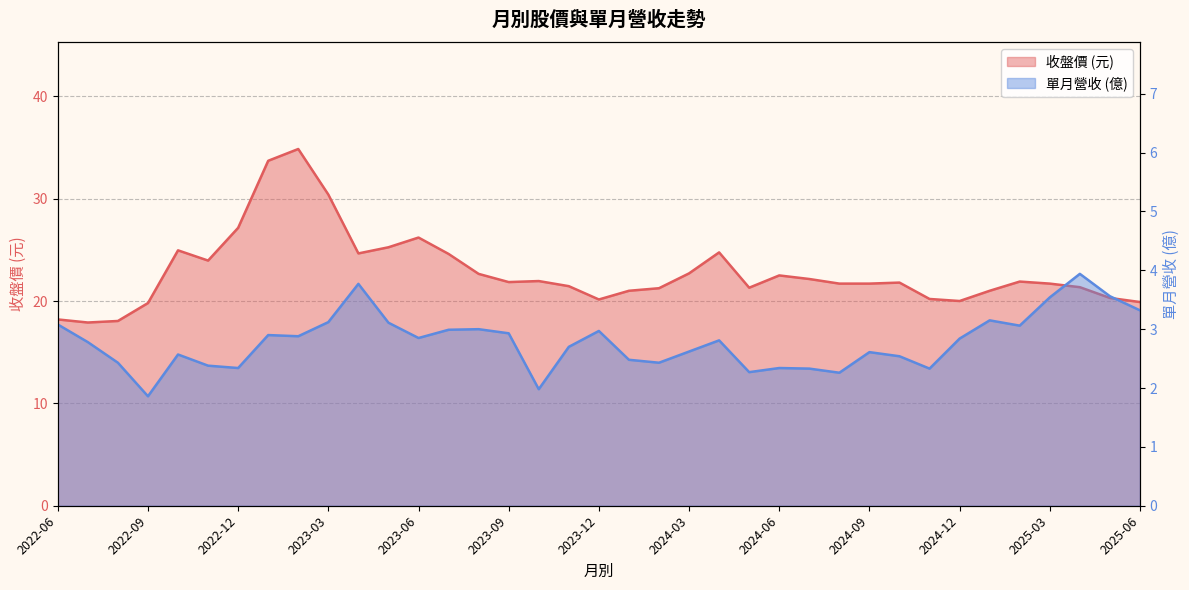

List the labels in order of 收盤價 value, smallest first.

2022-07, 2022-08, 2022-06, 2022-09, 2025-06, 2024-12, 2023-12, 2024-11, 2025-05, 2024-01, 2025-01, 2024-02, 2024-05, 2025-04, 2023-11, 2024-08, 2024-09, 2025-03, 2024-10, 2023-09, 2025-02, 2023-10, 2024-07, 2024-06, 2023-08, 2024-03, 2022-11, 2023-07, 2023-04, 2024-04, 2022-10, 2023-05, 2023-06, 2022-12, 2023-03, 2023-01, 2023-02